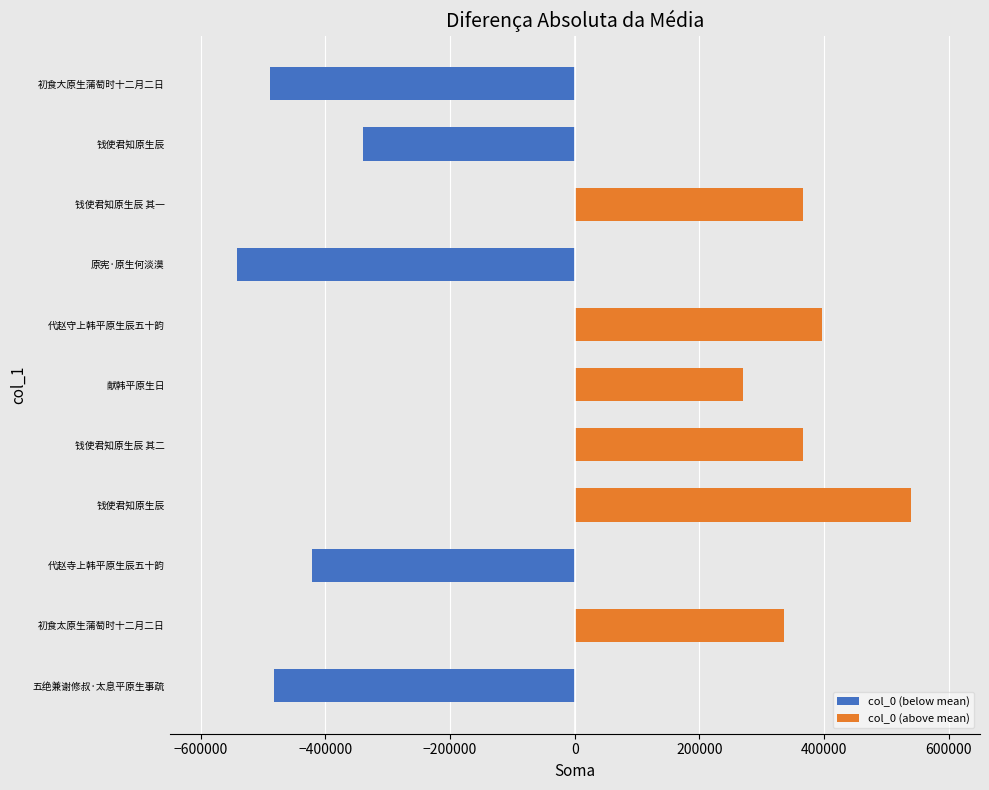

How many data points in col_0 (above mean) are above 270499?

6